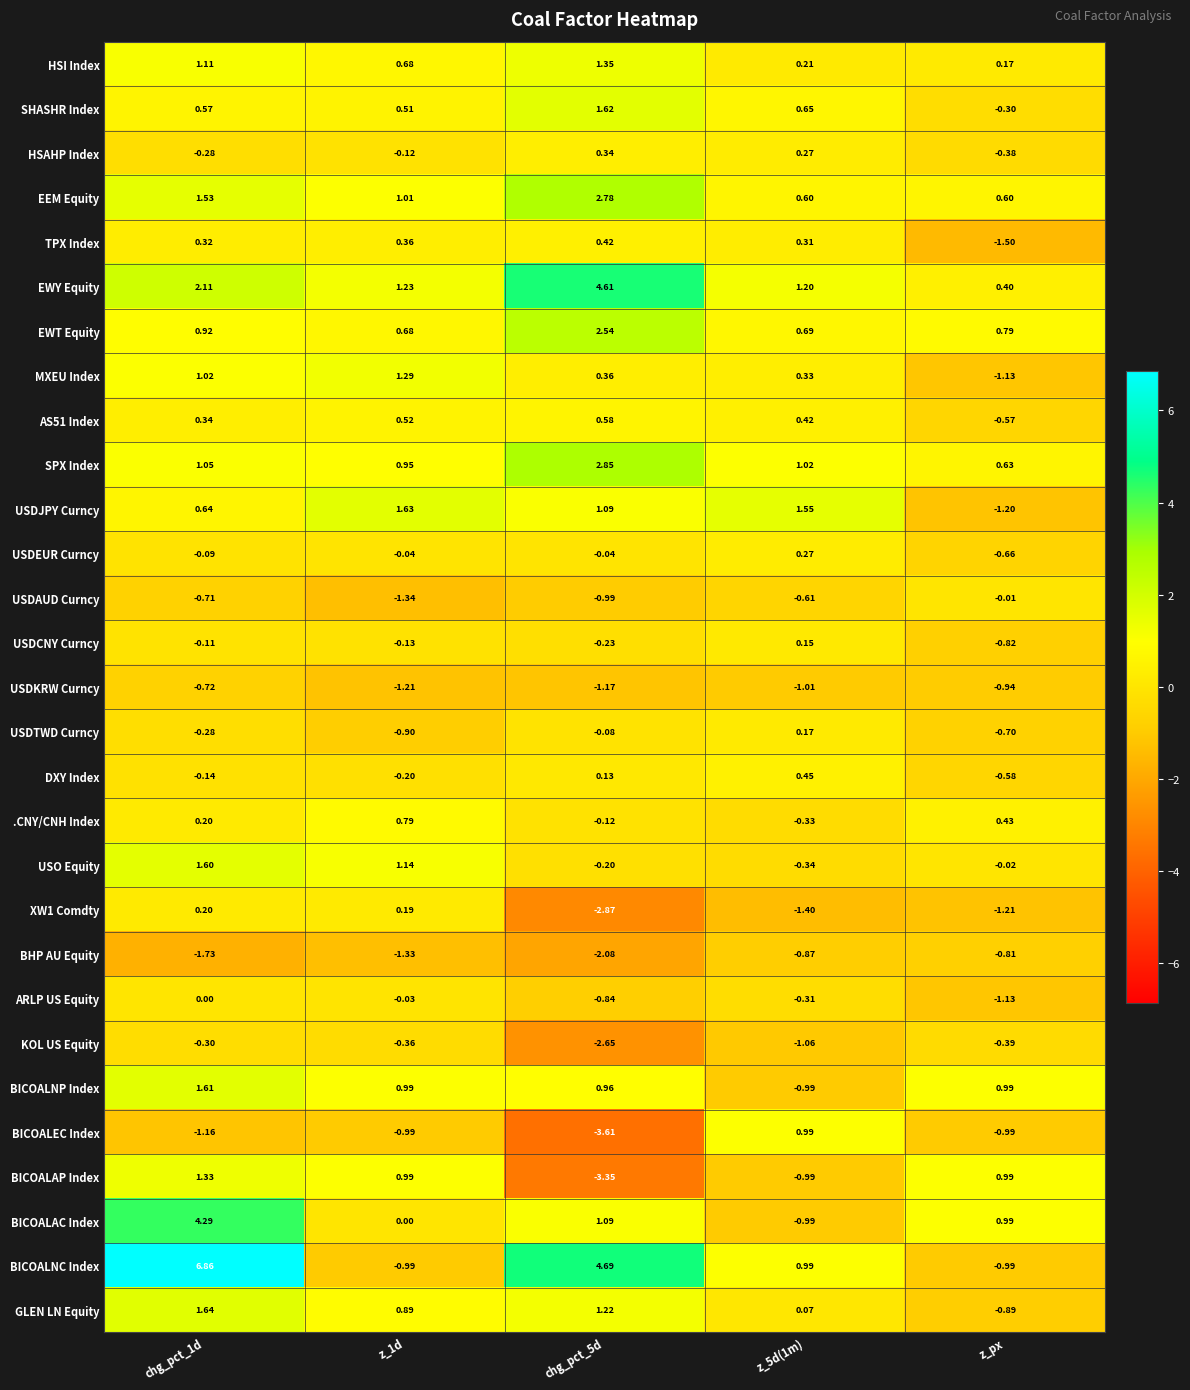

Which series changed the most between chg_pct_1d and chg_pct_5d?

BICOALAP Index